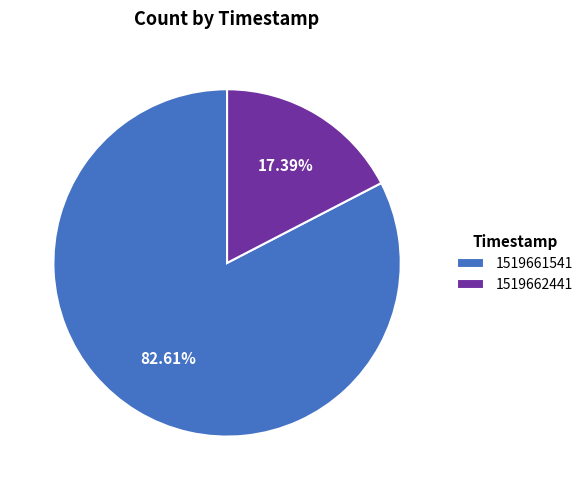

Which category has the smallest portion of the pie?

1519662441